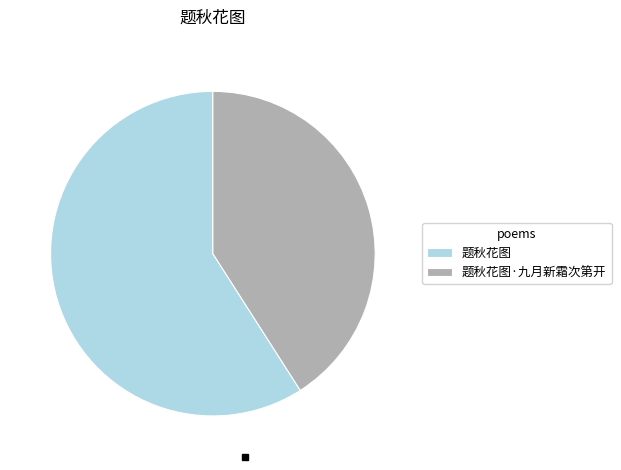

Rank the categories by value from highest to lowest.

题秋花图, 题秋花图·九月新霜次第开